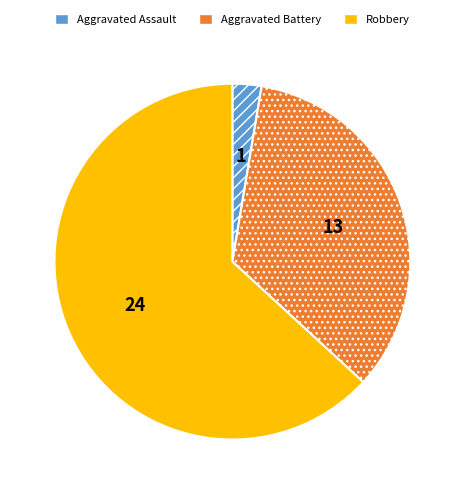

Do Aggravated Assault and Aggravated Battery together represent more than half of the pie?

No